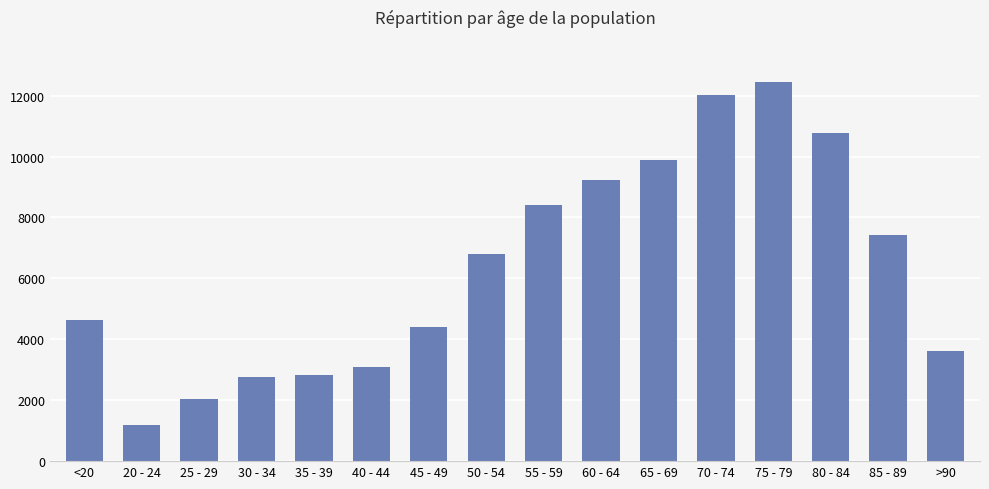

What is the greatest value displayed?

12434